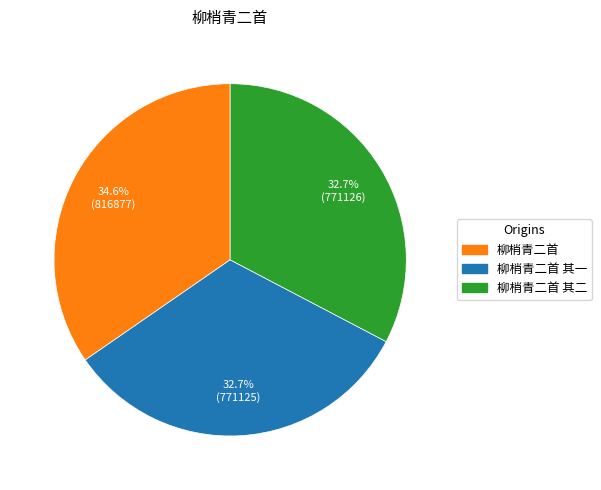

Is there a majority slice in this chart?

No